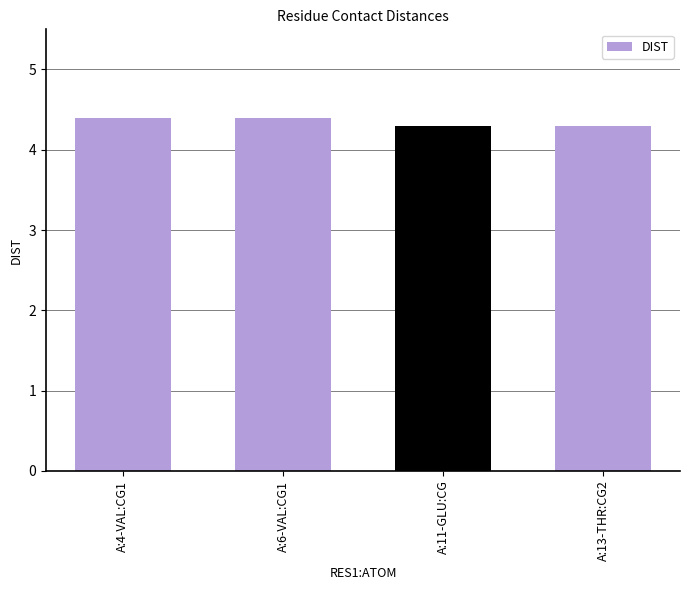

Reading left to right, transcribe all the data shown in this chart.

4.4	4.4	4.3	4.3